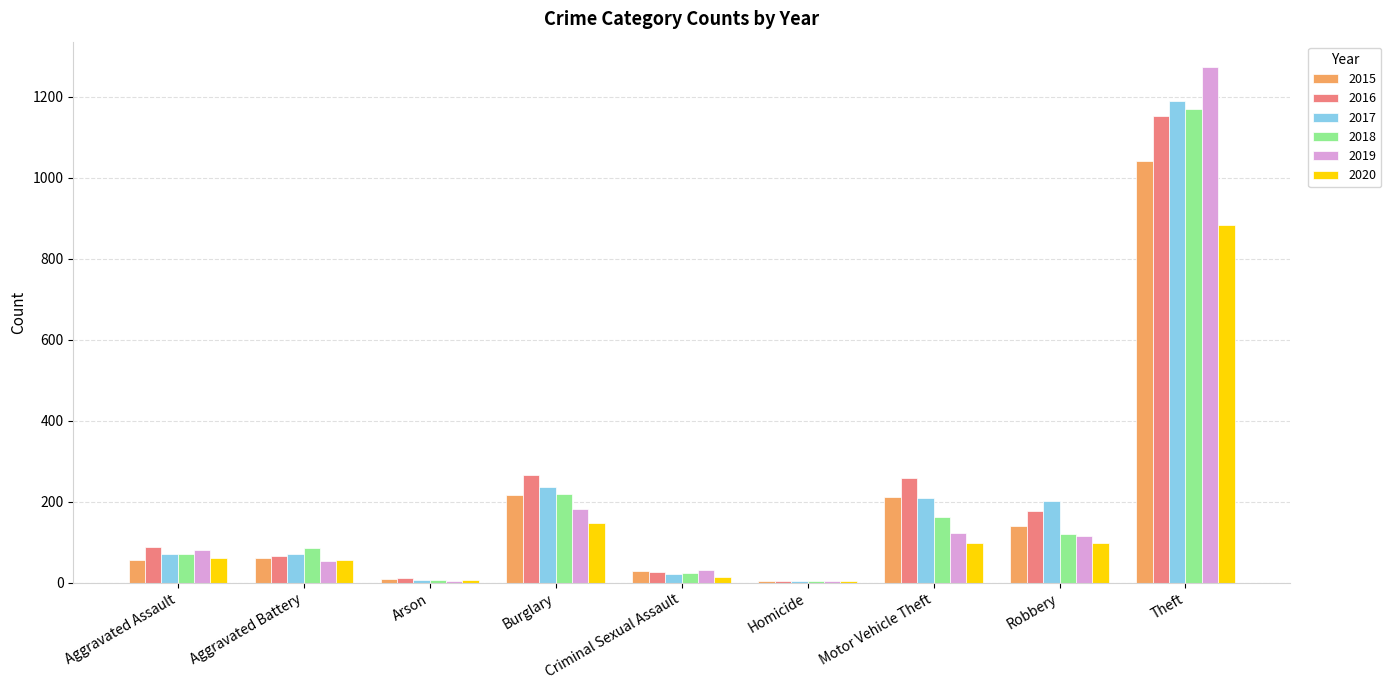

What is the sum of the 2015 values at Aggravated Battery and Burglary?

276